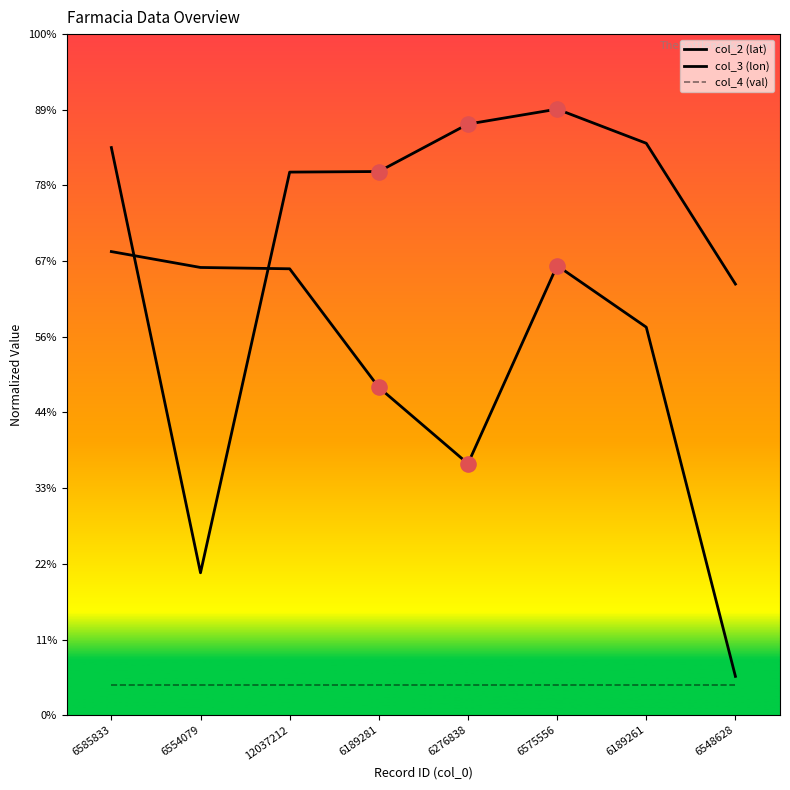

At how many categories does at least one series exceed 35?

6